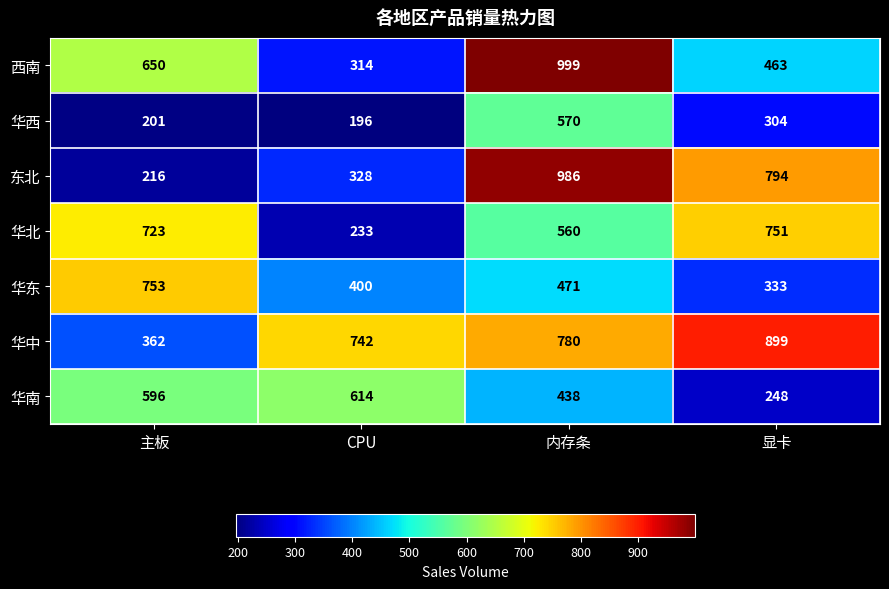

What is the spread (max minus min) of values at 内存条?

561